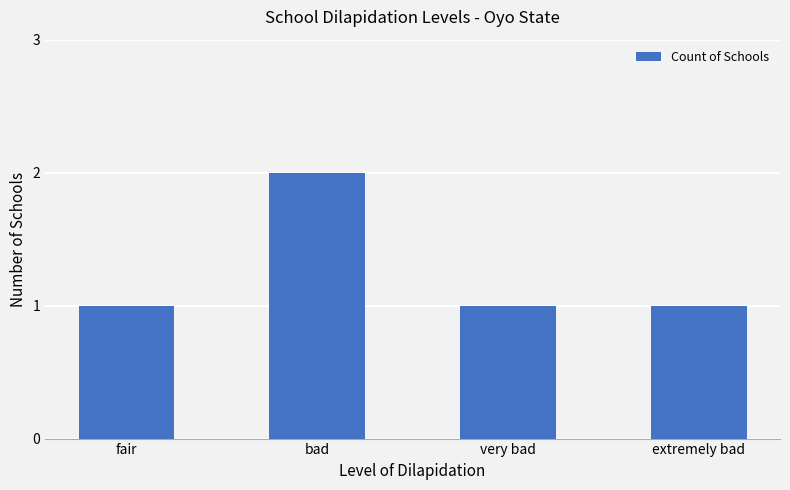

Approximately how many times larger is the value at fair compared to very bad?

1.0